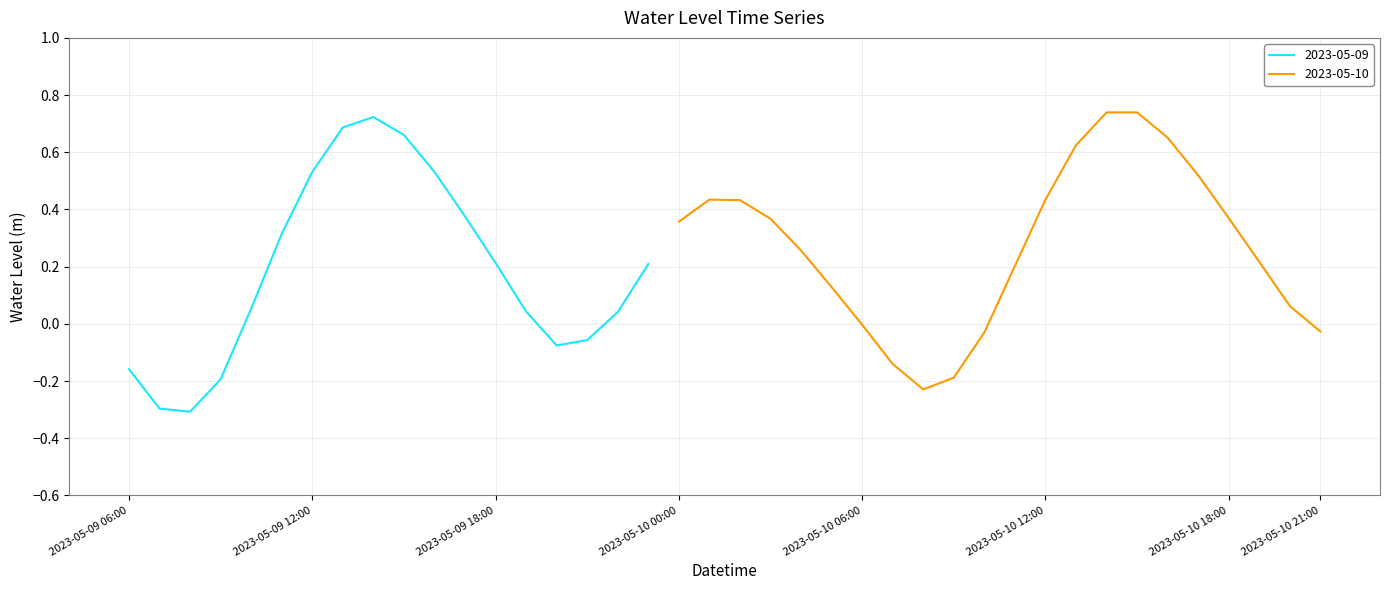

What is the label of the 28th point from the right?

2023-05-09 18:00